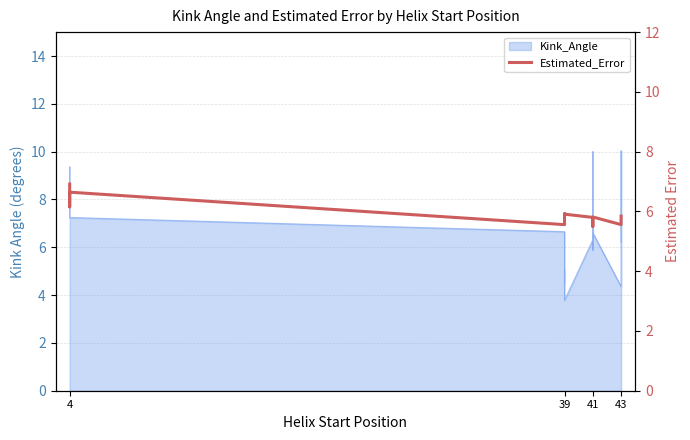

Which label corresponds to the largest value in the chart?

4